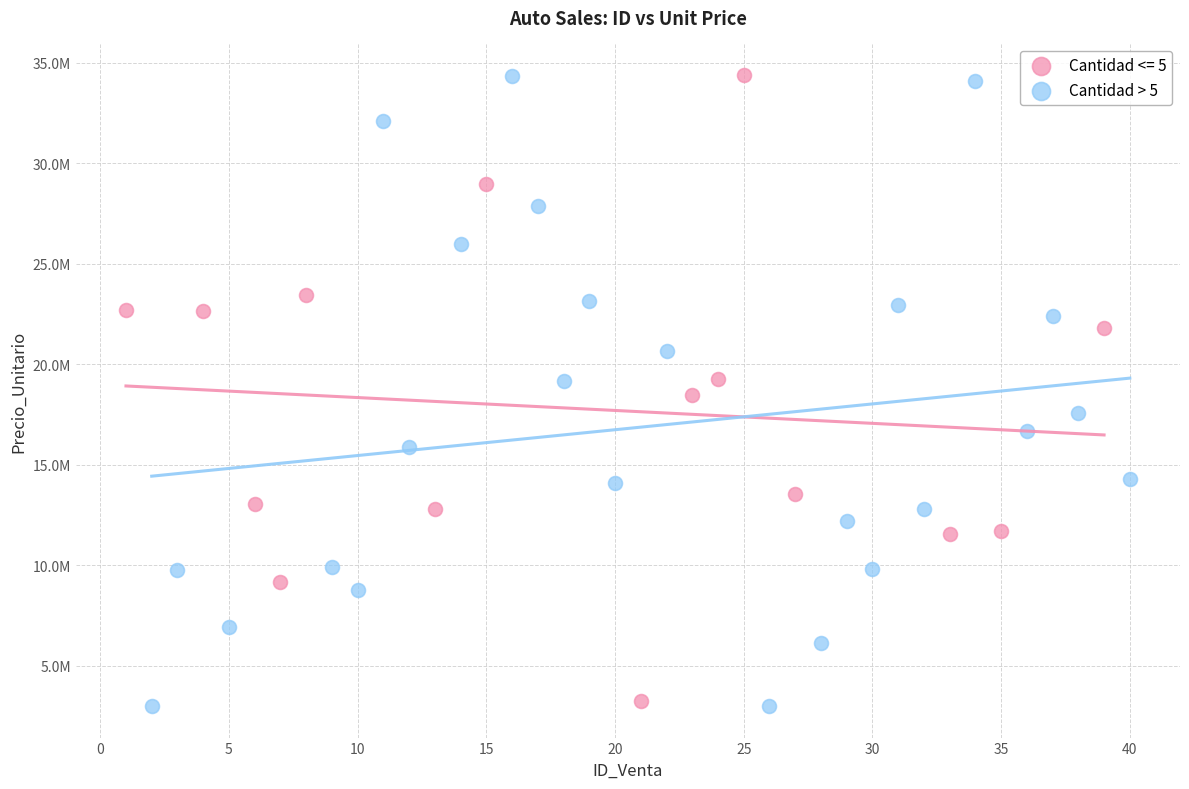

What are all the series names shown in the legend?

Cantidad <= 5, Cantidad > 5